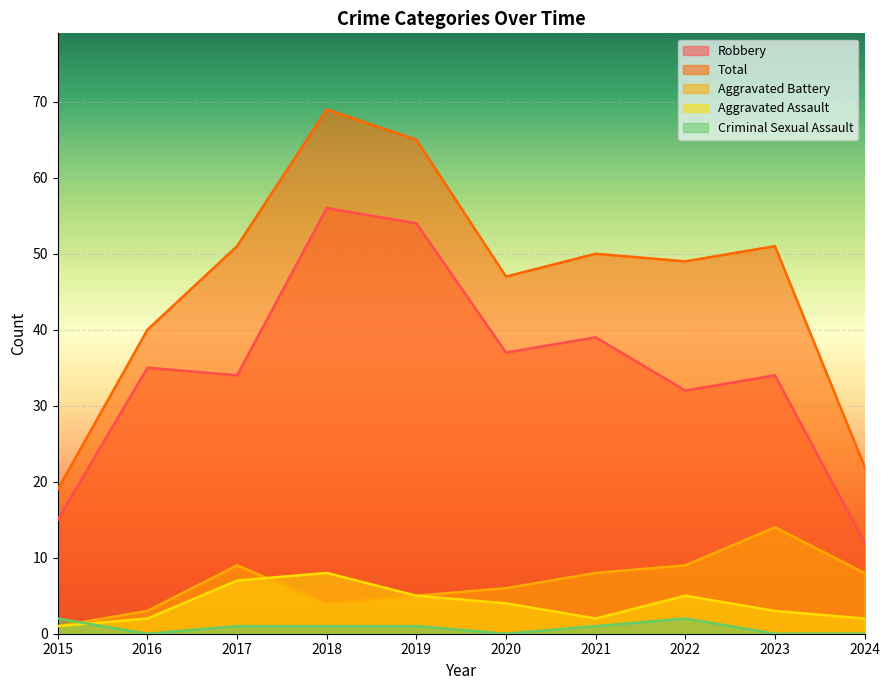

At which category does Criminal Sexual Assault reach its first local peak?

2022